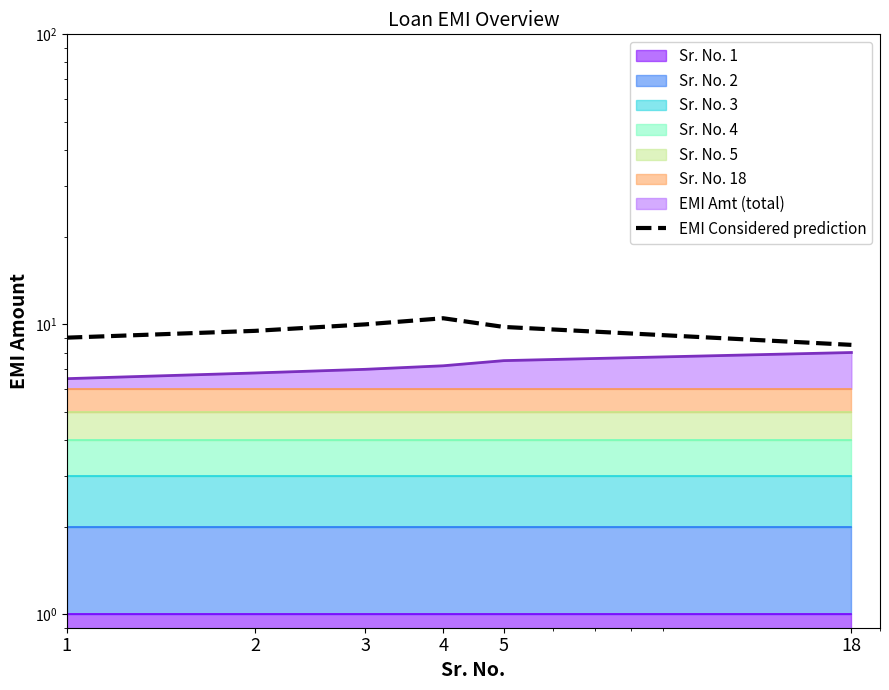

The value at 3 is 17.8. True or false?

False